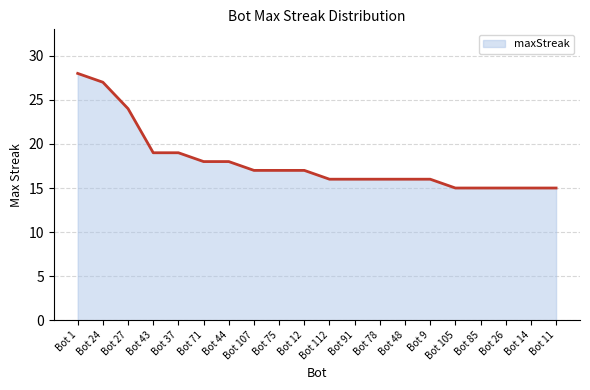

What is the smallest value displayed?

15